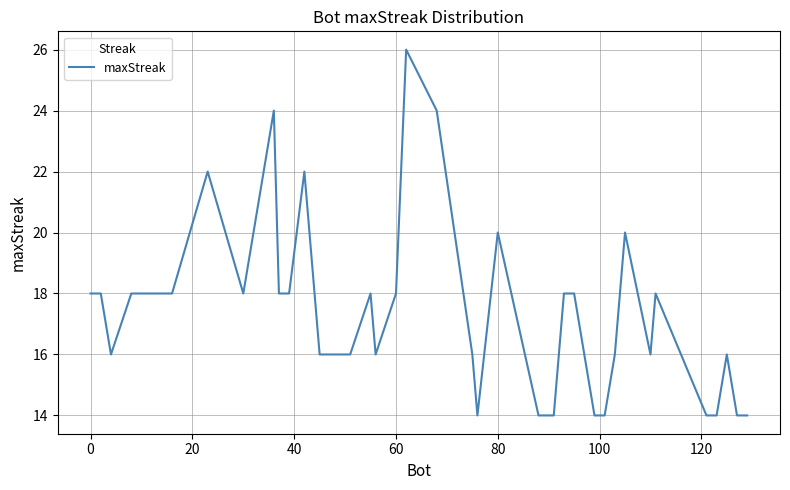

What is the difference between the maximum and minimum values?

12